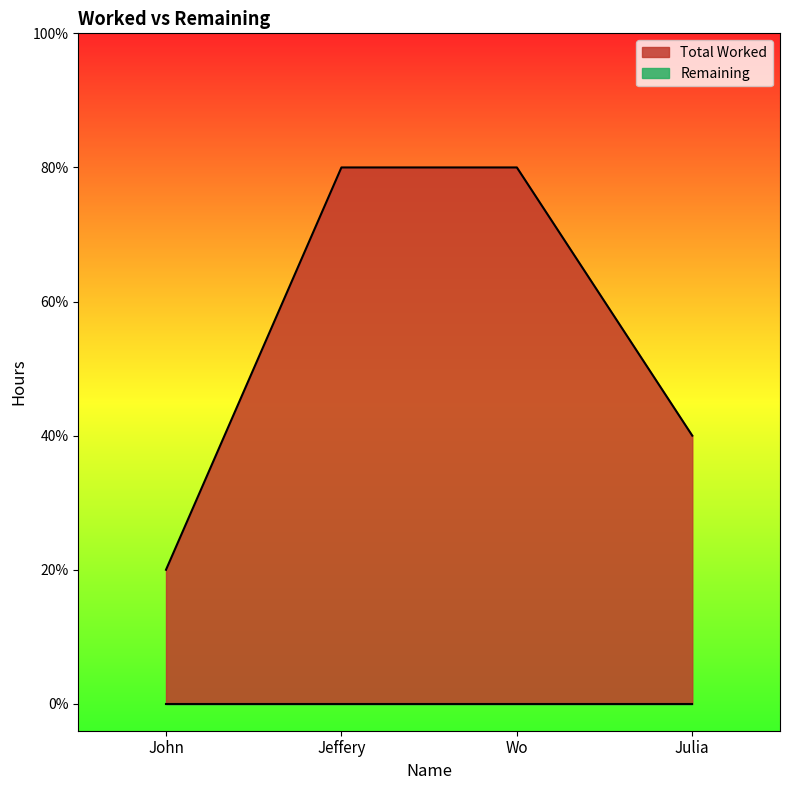

What is the label of the 2nd point from the right?

Wo